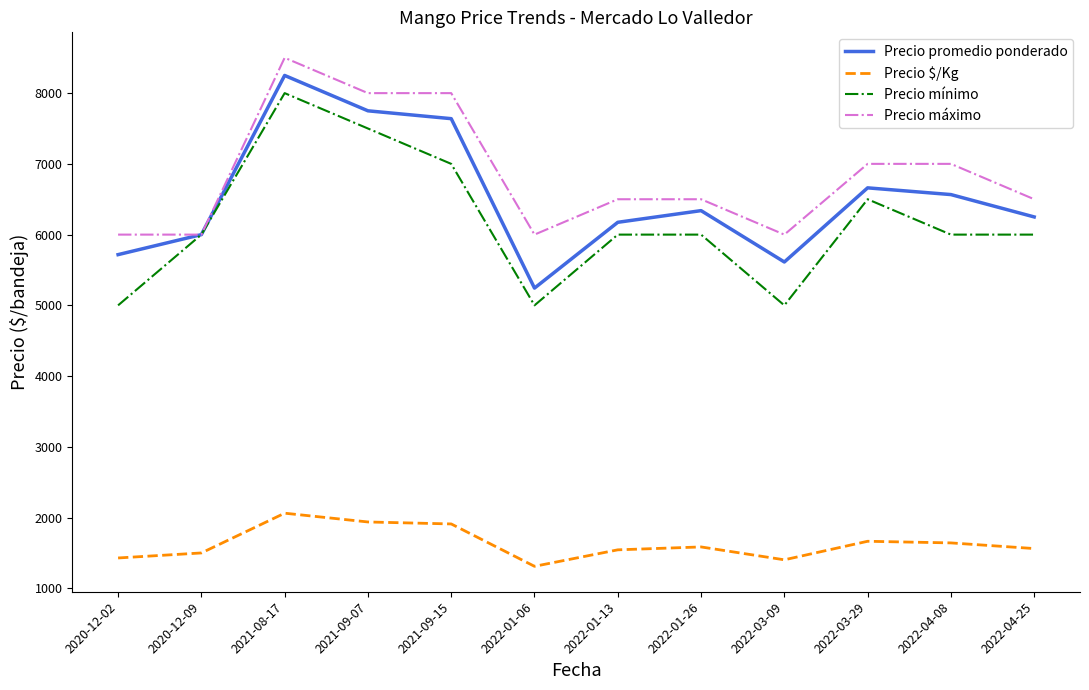

True or false: Precio promedio ponderado and Precio $/Kg cross at least once.

False